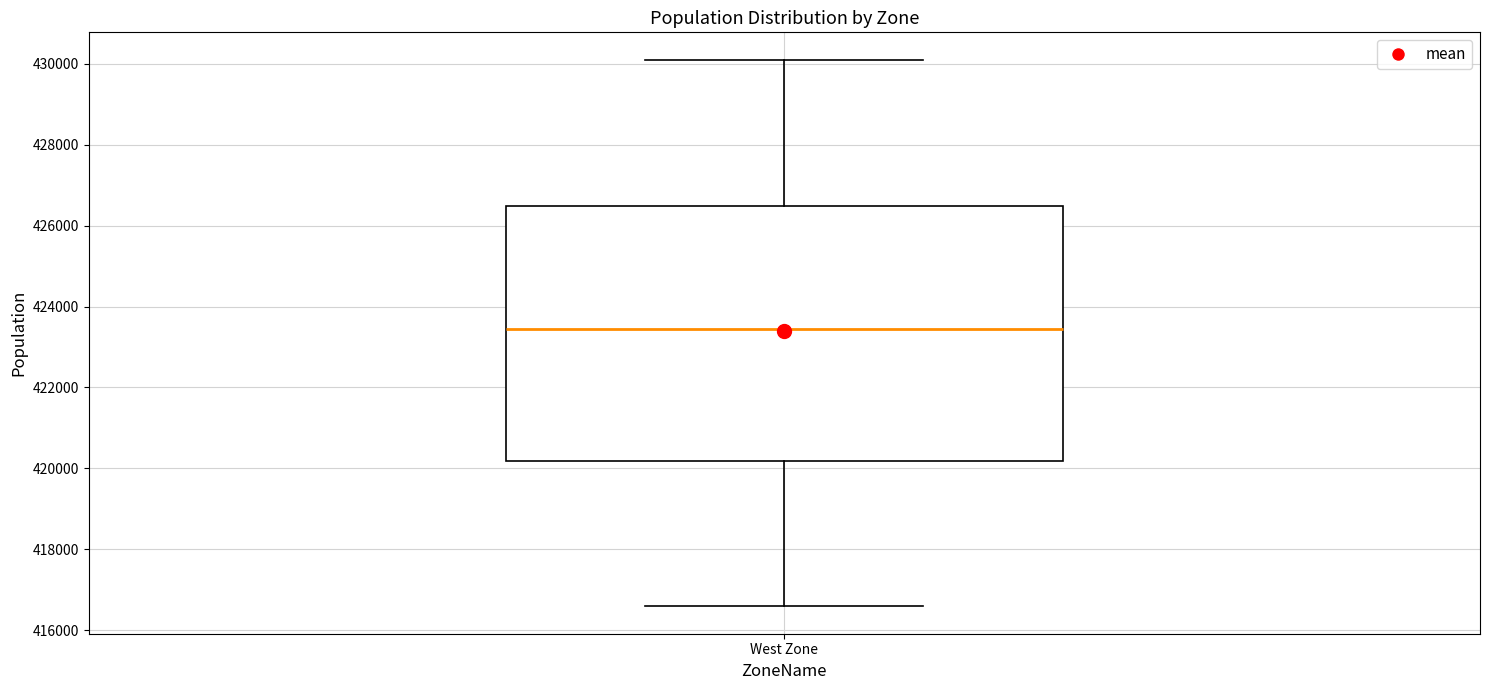

Where does the median line of the box for West Zone sit on the y-axis? The values are not printed on the chart, so give them approximately, as read against the axis.

423400